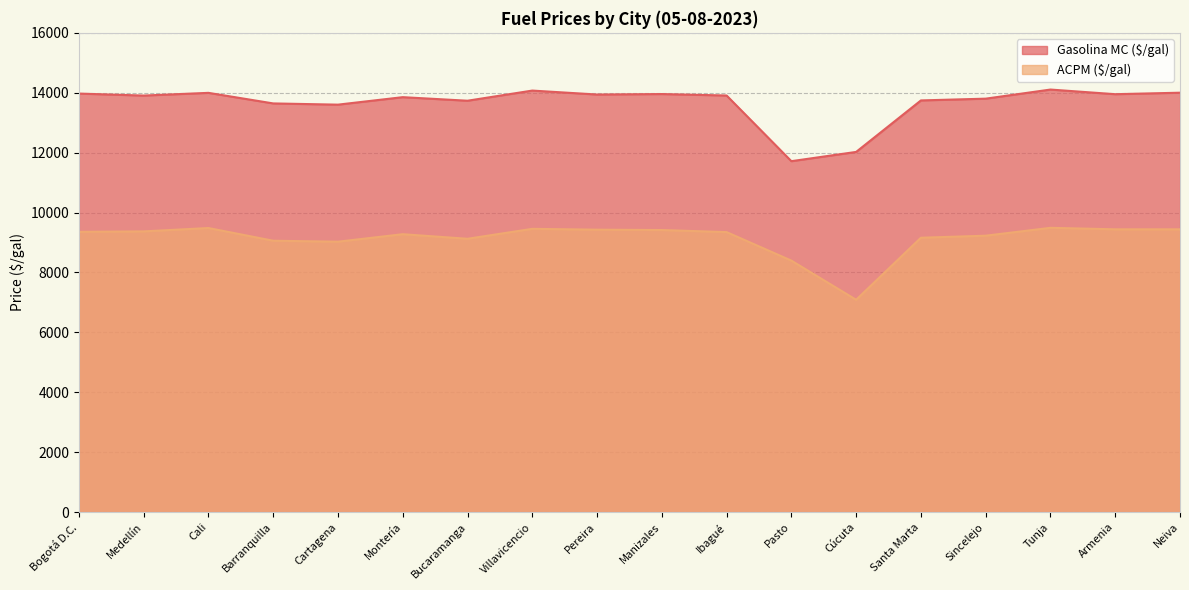

How many values in the Gasolina MC ($/gal) series are below 13908?

9